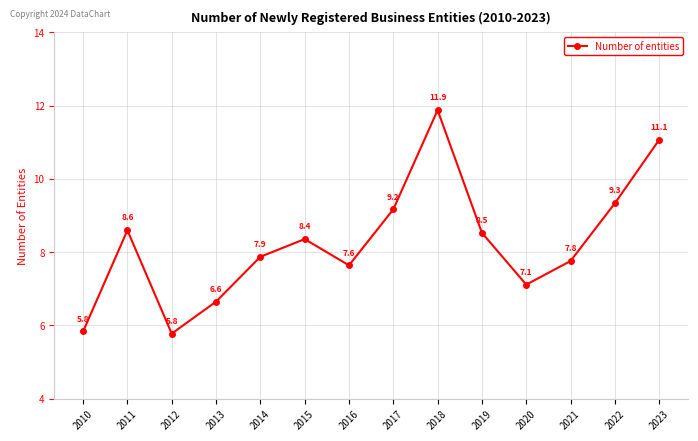

At which label is the value closest to 8?

2014